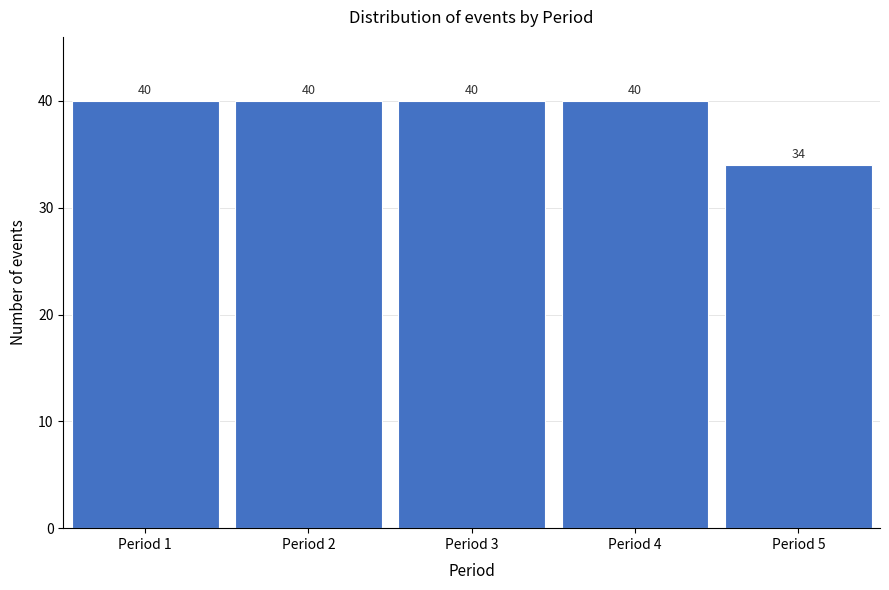

Reading left to right, list all the values displayed in this chart.

Period 1=40	Period 2=40	Period 3=40	Period 4=40	Period 5=34